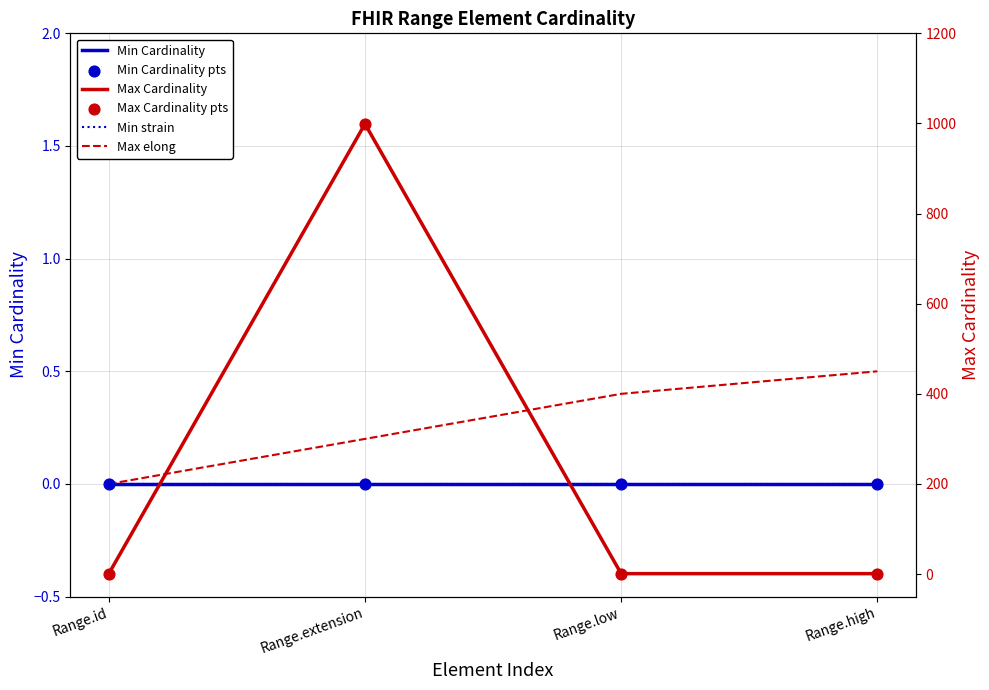

At how many categories does at least one series exceed 263?

1